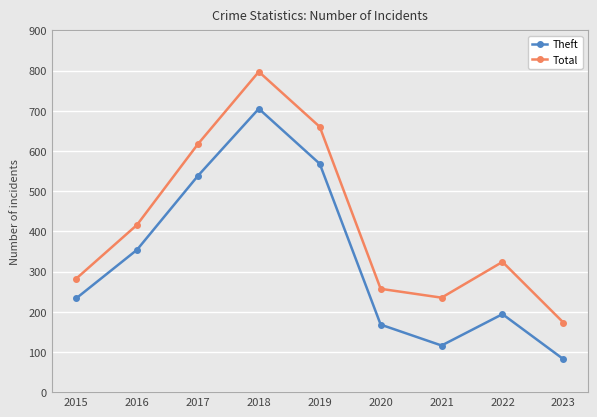

Is it true that Total equals 106 at 2015?

False